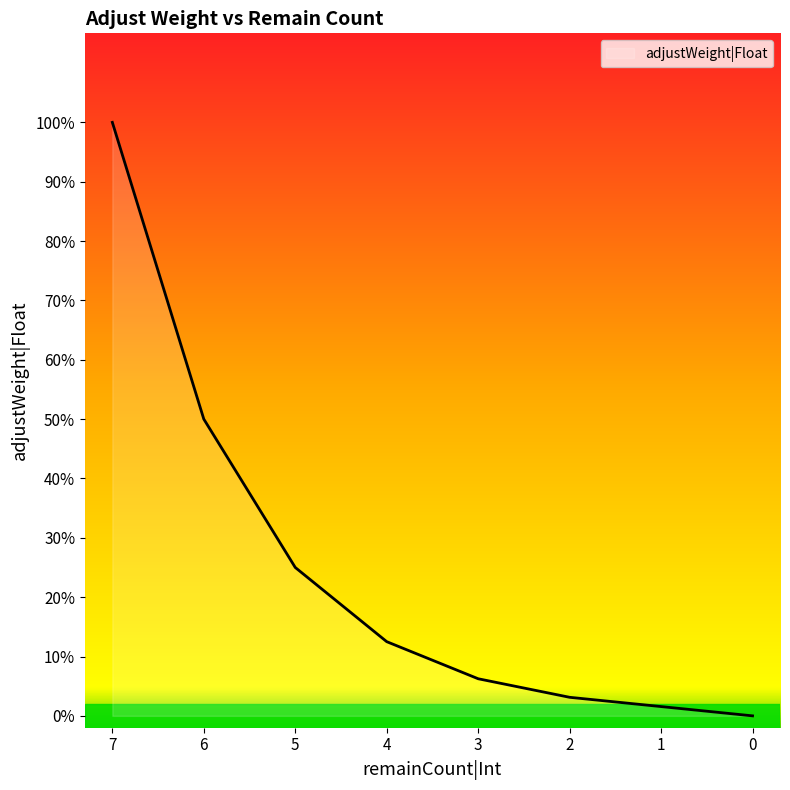

Between 5 and 2, which is larger?

5